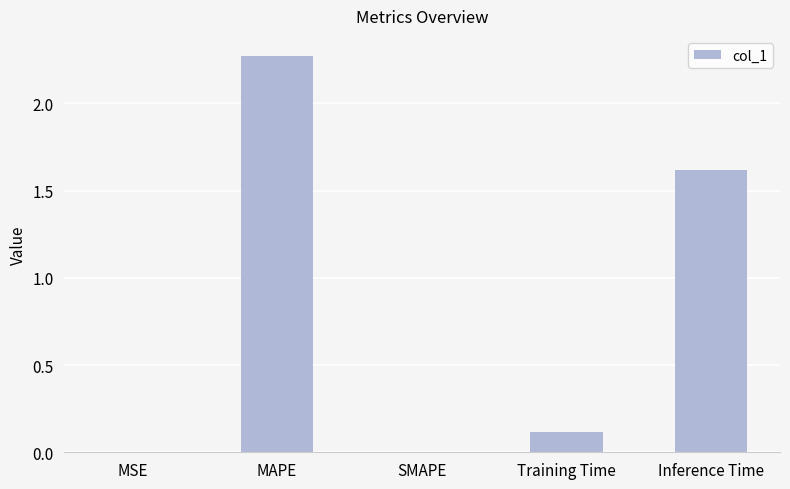

At which label is the value closest to 1?

Inference Time